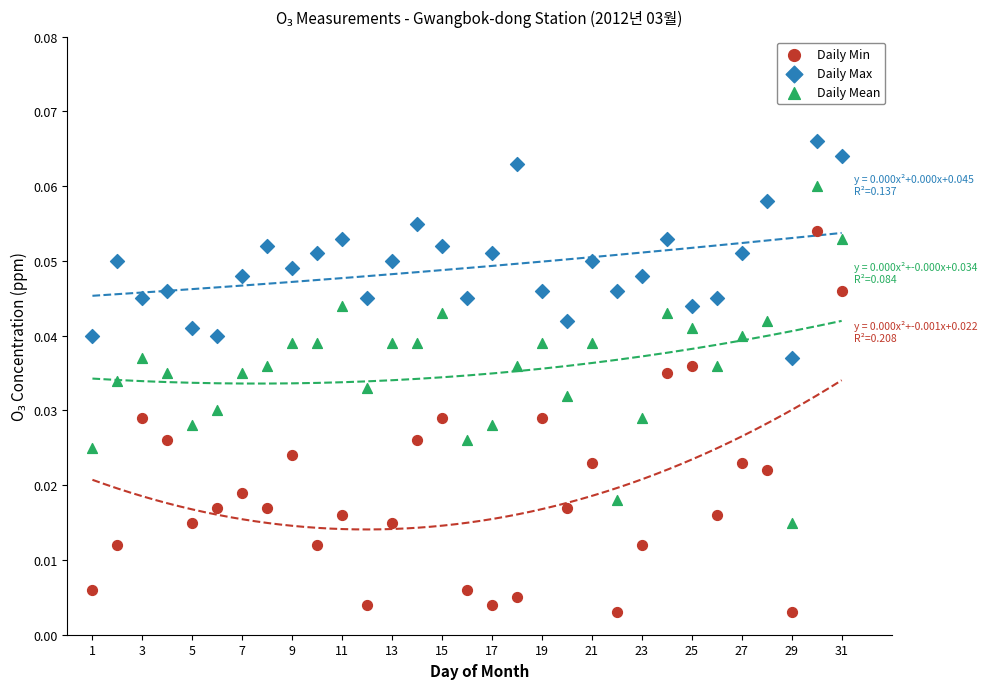

Which series reaches the maximum Y coordinate?

Daily Max